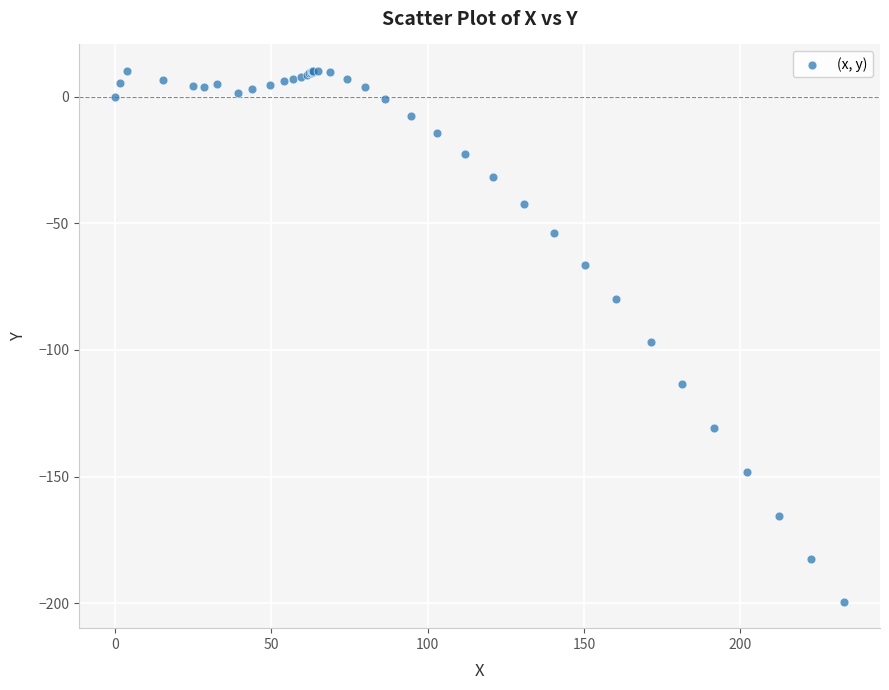

What Y value in the scatter plot is closest to -94?

-96.8